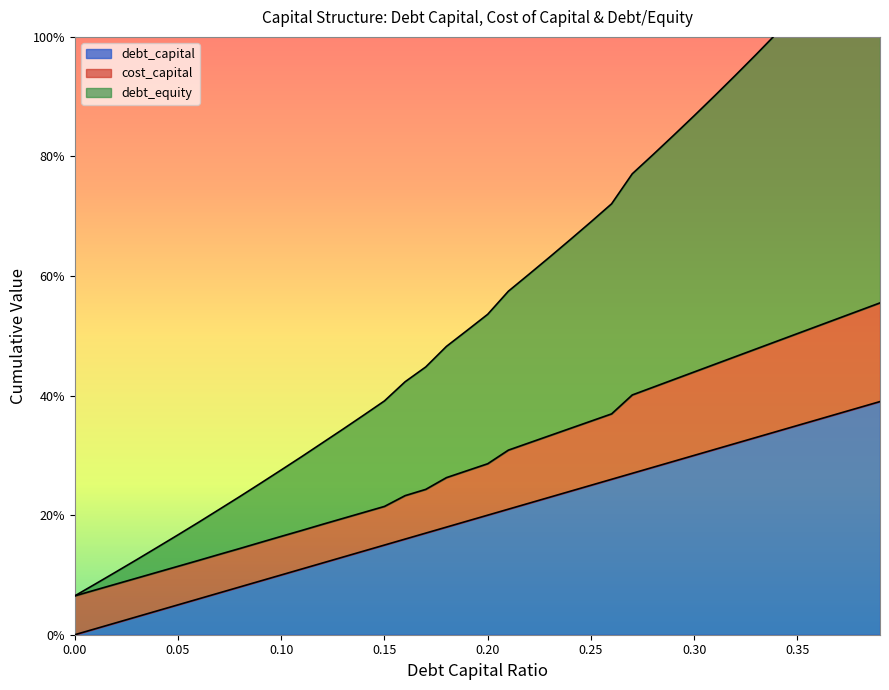

Which series has the largest total across all categories?

debt_equity